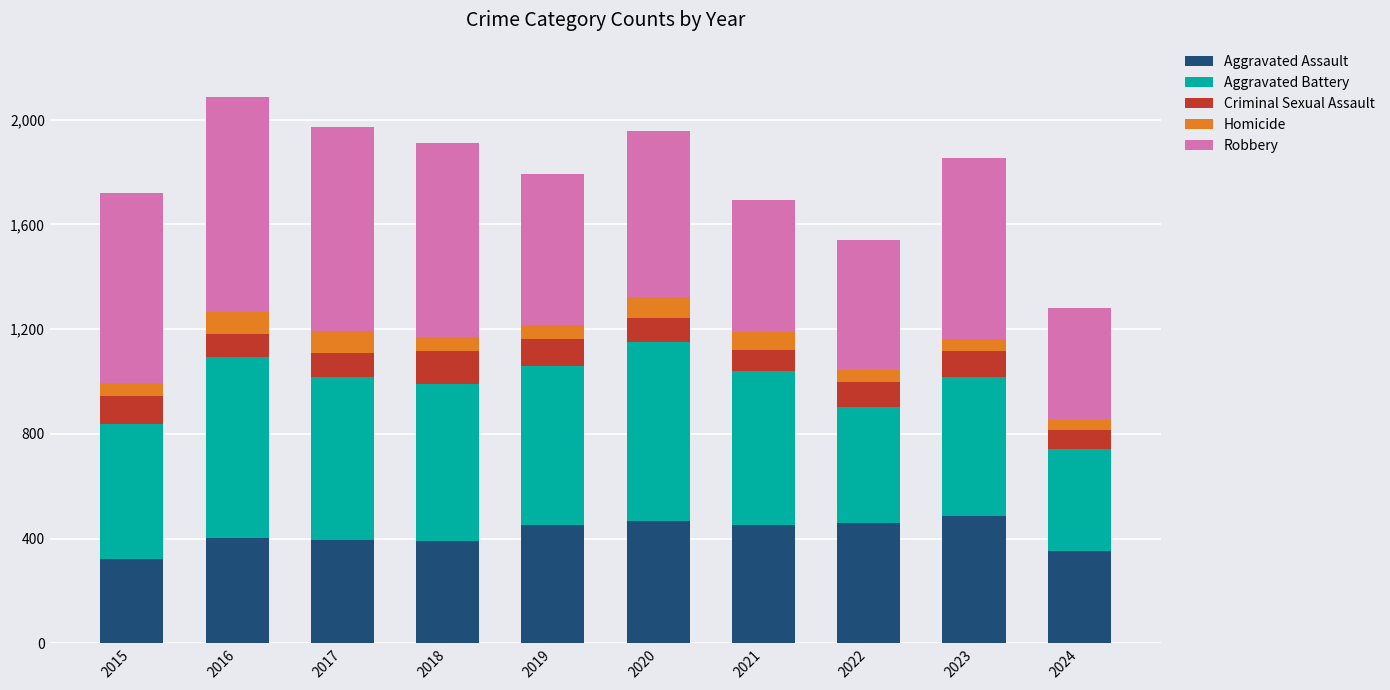

True or false: Aggravated Assault has a value of 670 at 2022.

False